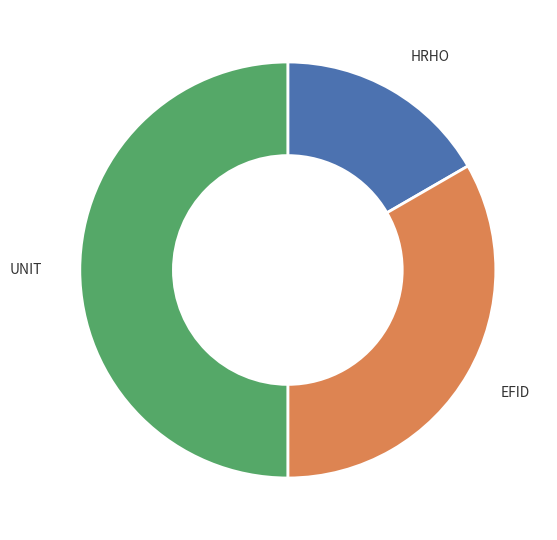

What is the ratio of the value at HRHO to the value at UNIT?

0.3